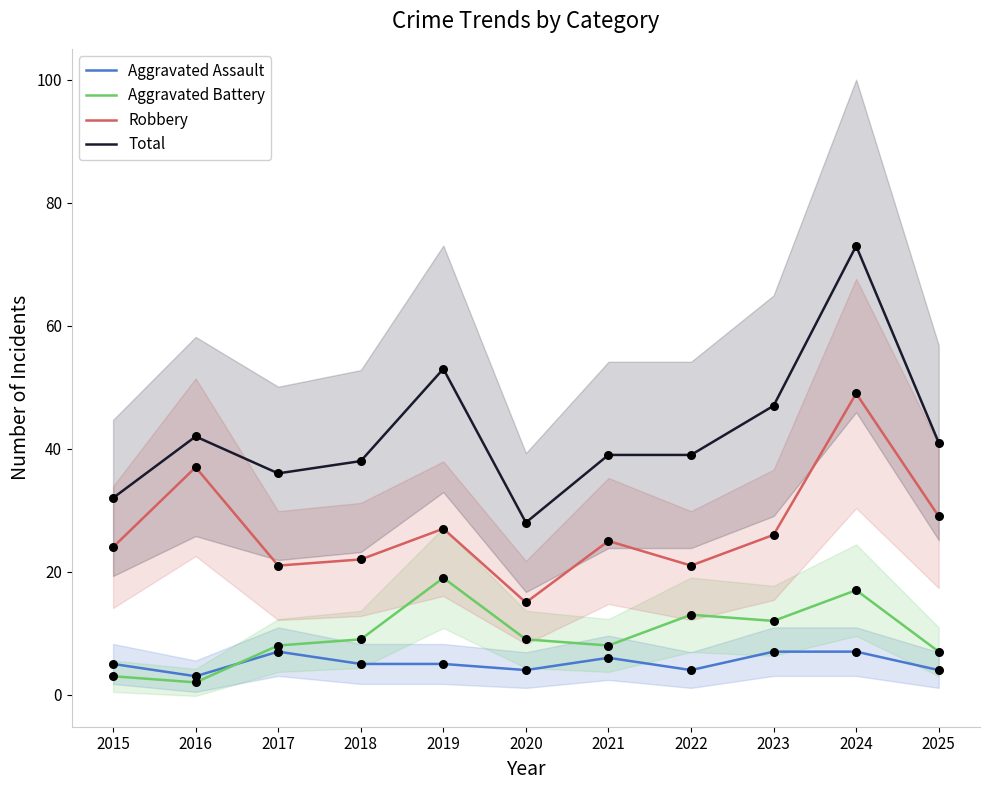

Is the value of Total at 2024 greater than the value of Robbery at 2021?

Yes